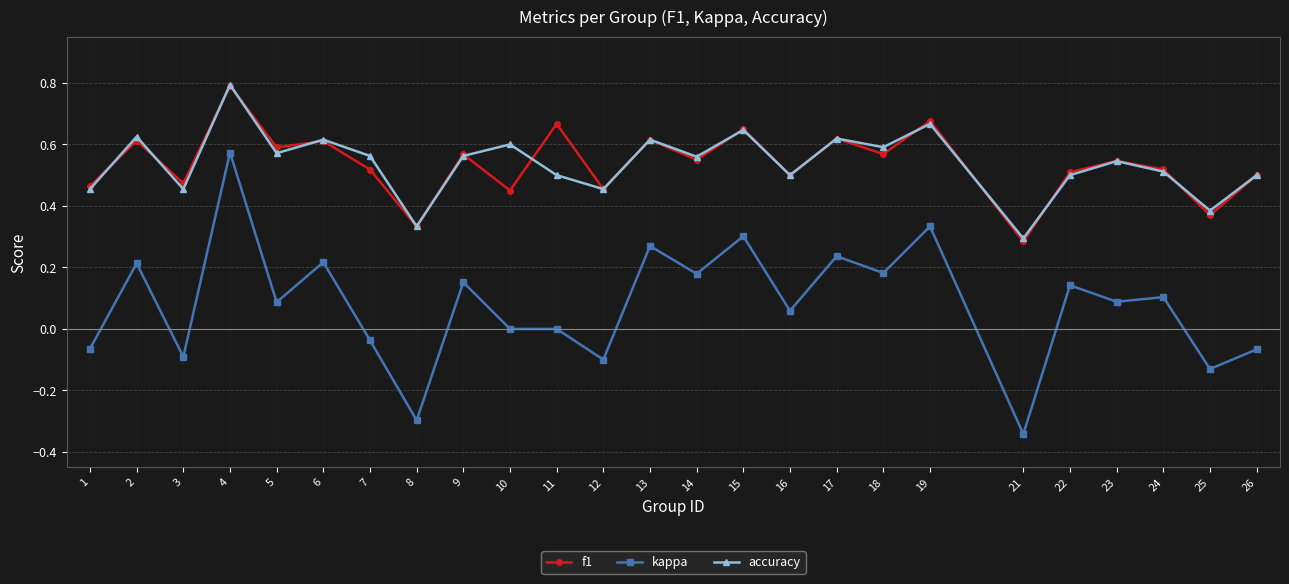

Count the accuracy values in the range 0 to 1.

25